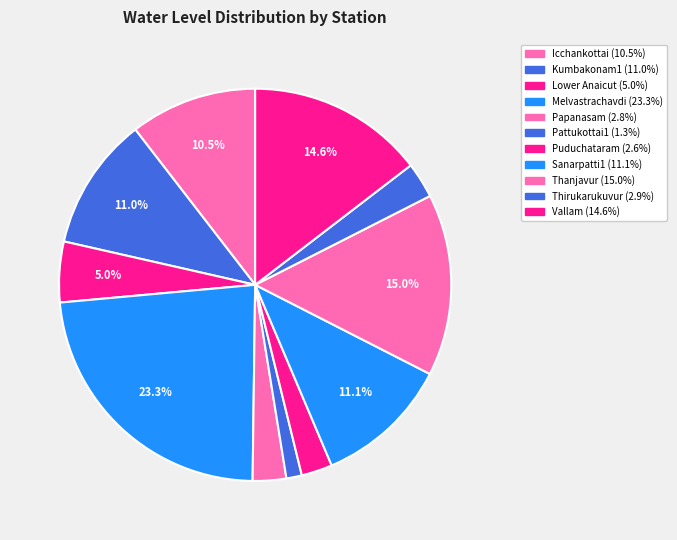

The Lower Anaicut slice represents 5% of the pie. True or false?

True